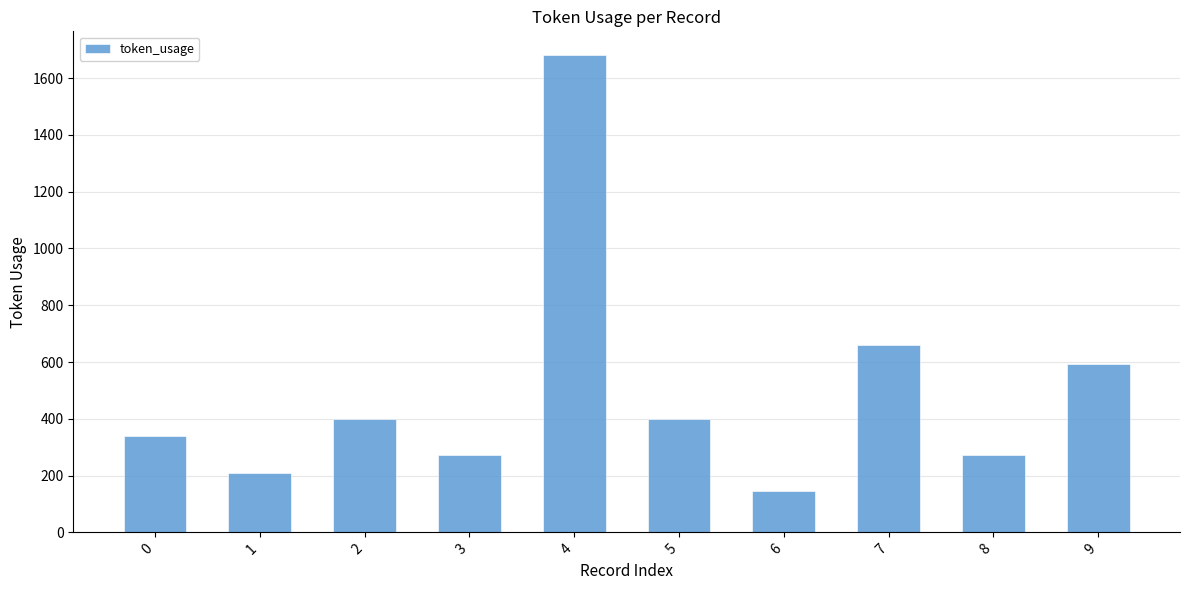

How many values are below 401?

5